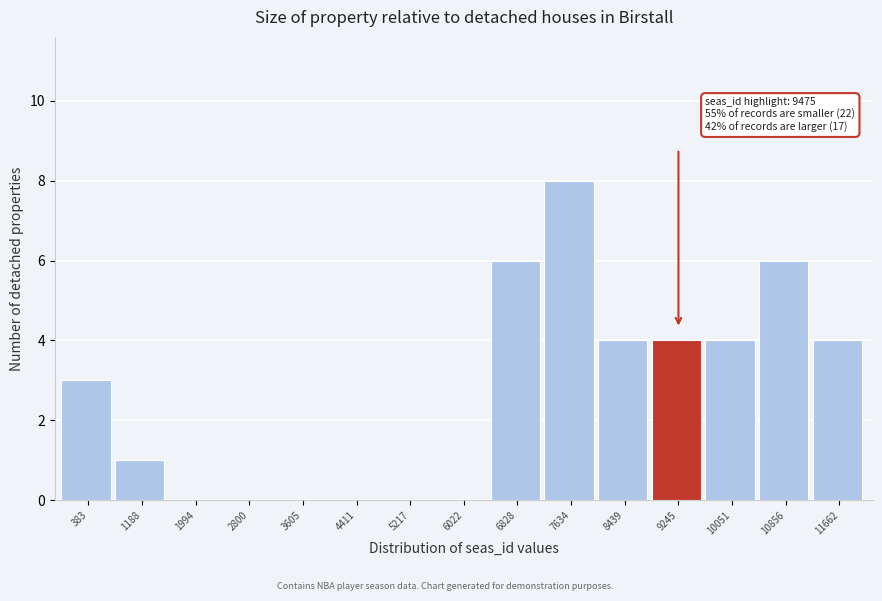

Reading right to left, what are all the values shown in this chart?

11662=4	10856=6	10051=4	9245=4	8439=4	7634=8	6828=6	6022=0	5217=0	4411=0	3605=0	2800=0	1994=0	1188=1	383=3